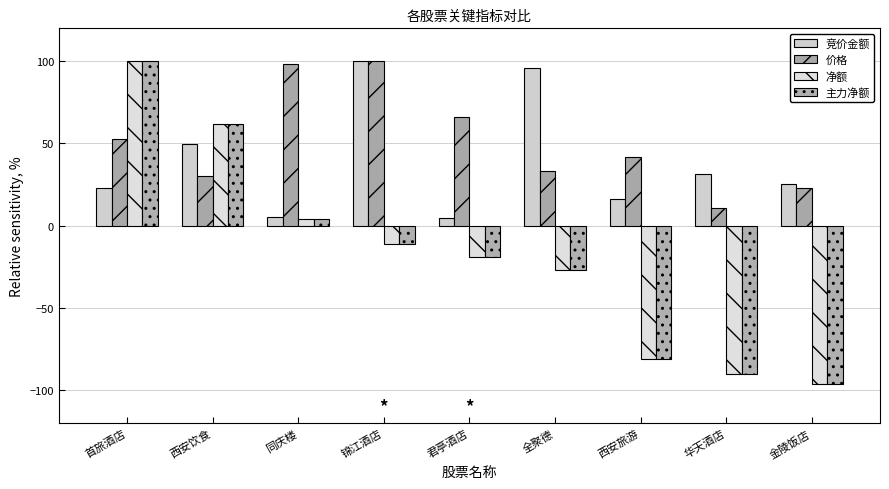

What position from the right is 同庆楼?

7